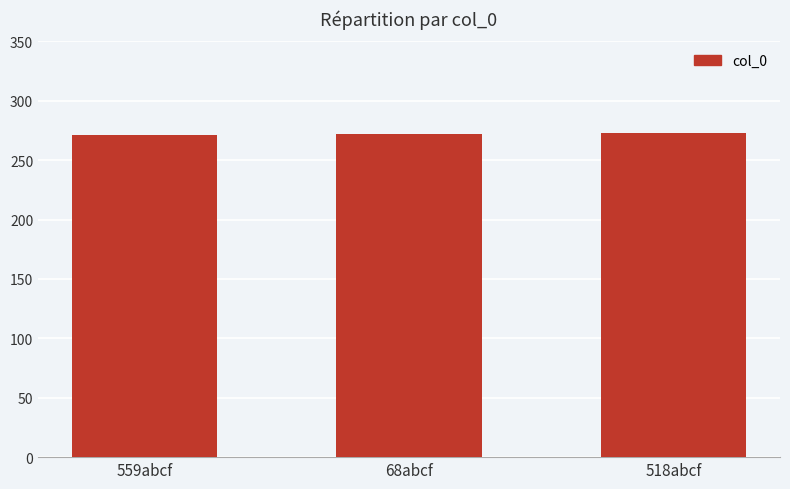

How many data points are less than 272?

1